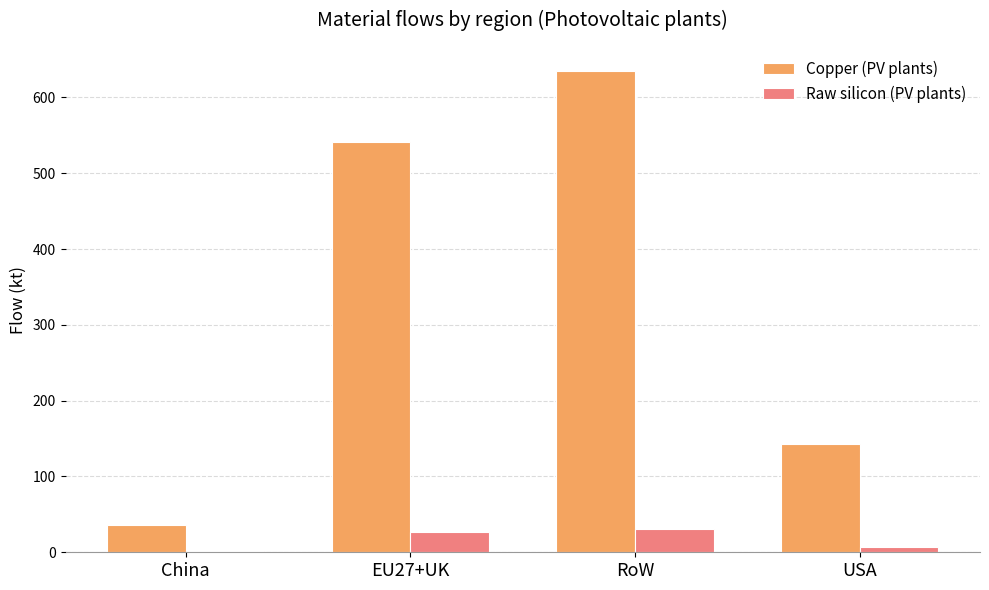

What is the sum of the Raw silicon (PV plants) values at EU27+UK and China?

27.9